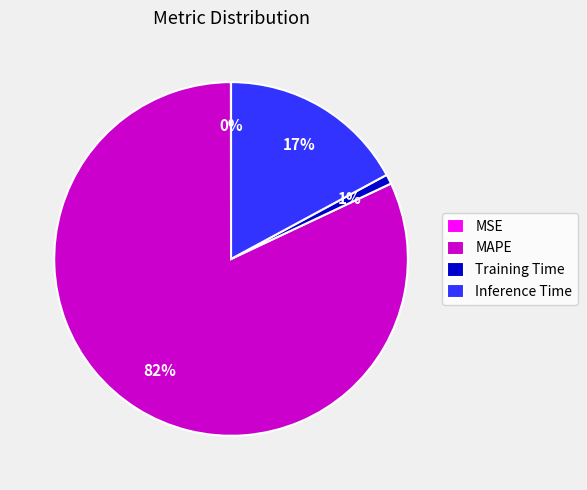

To the nearest percent, what is the average slice percentage?

25%